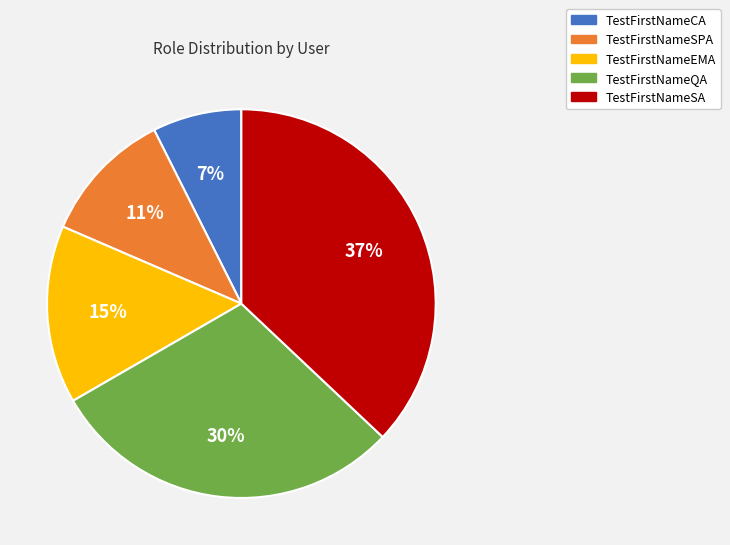

To the nearest percent, what portion does TestFirstNameCA represent?

7%